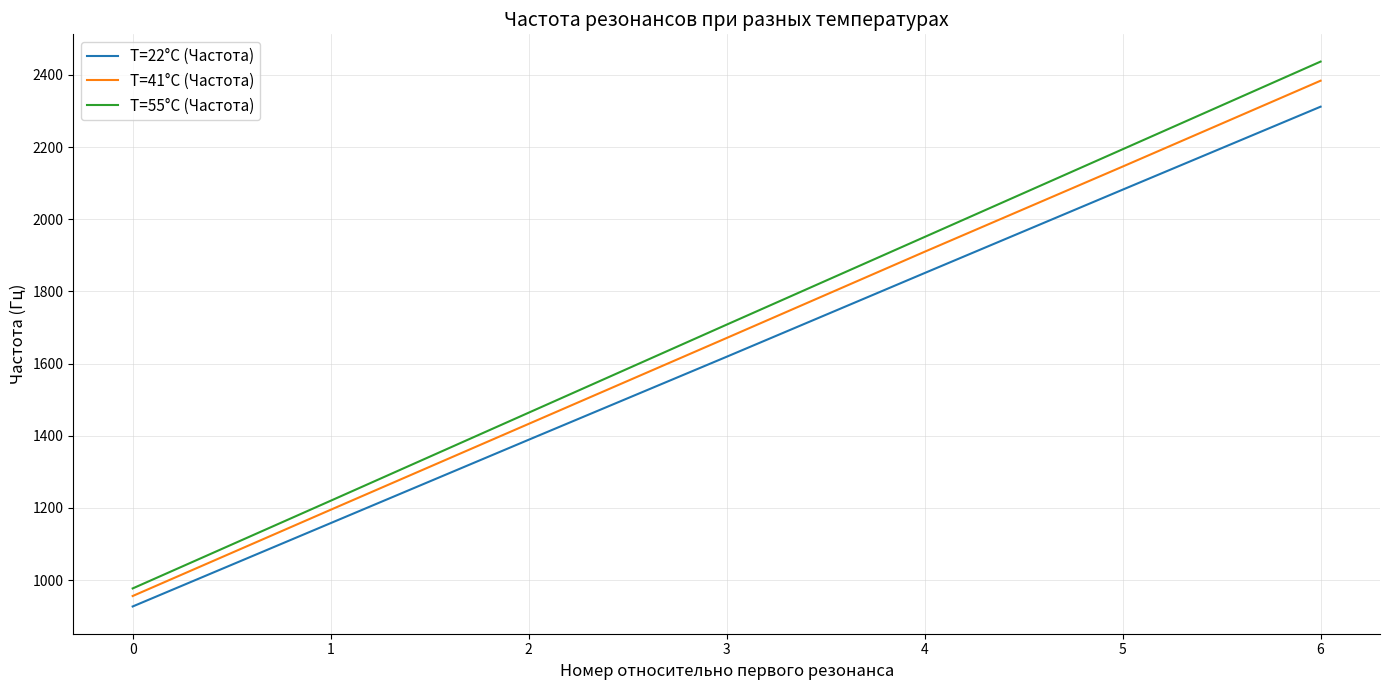

True or false: T=22°C (Частота) has a value of 205 at 0.

False